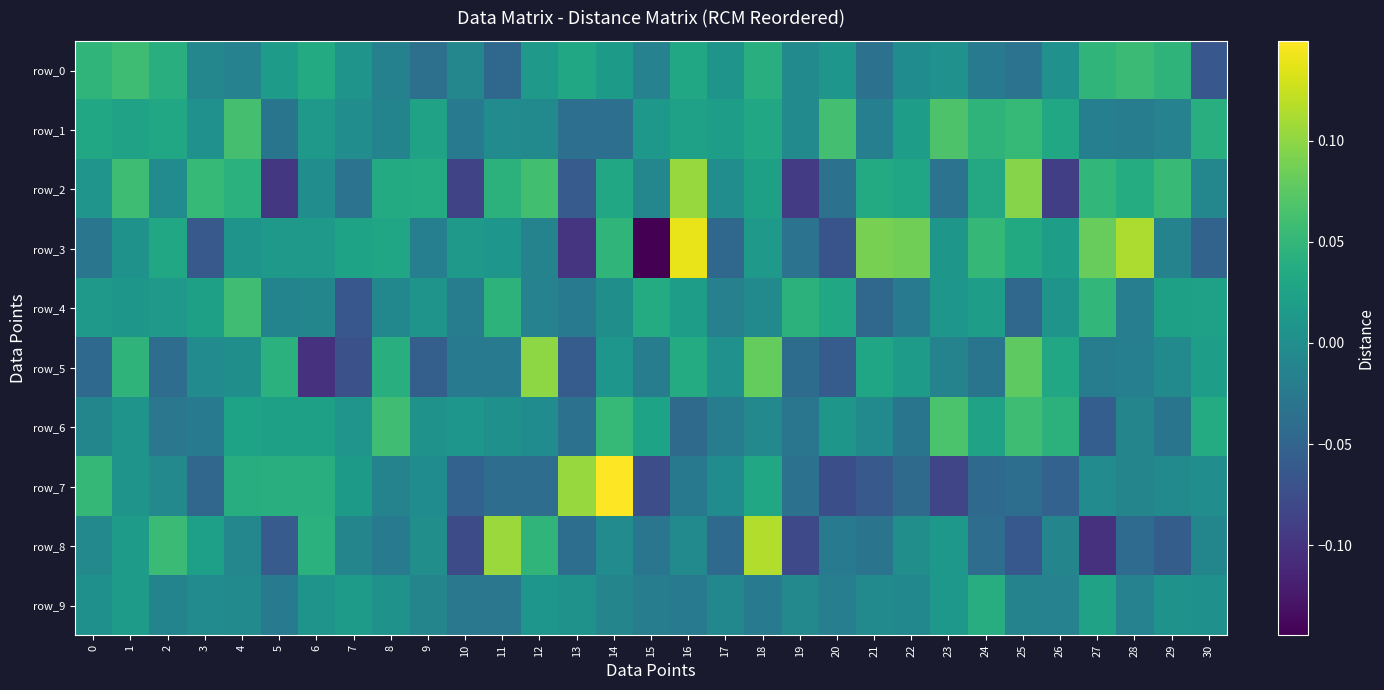

Which category has the lowest value in the row_2 series?

5